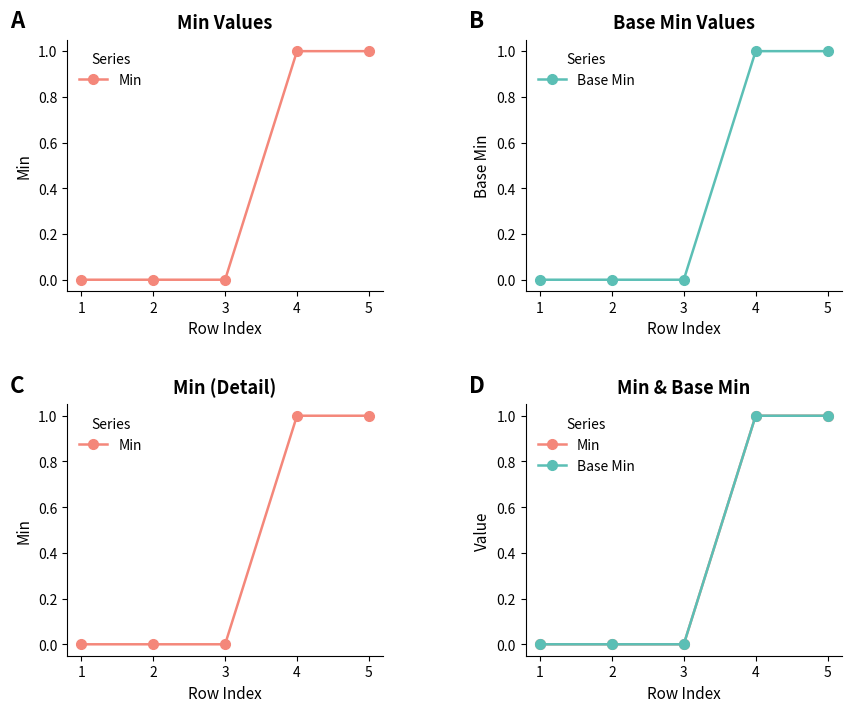

At which label does Min reach its minimum?

1